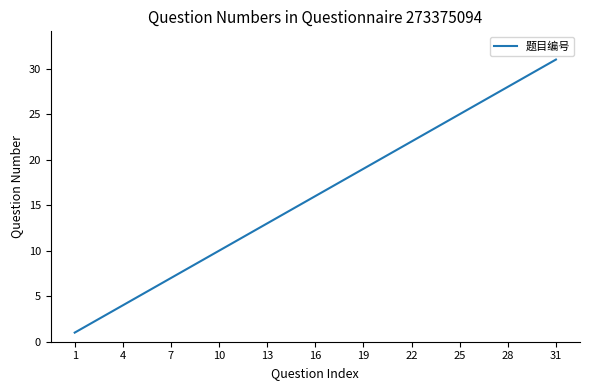

What is the difference between the second highest and second lowest values?

28